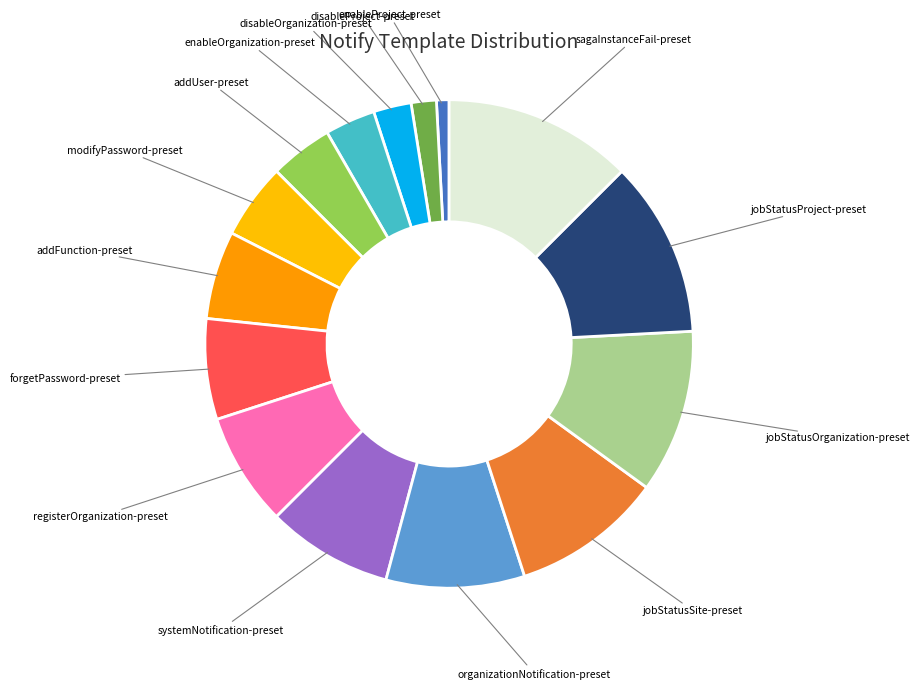

Count the number of slices in the pie.

15